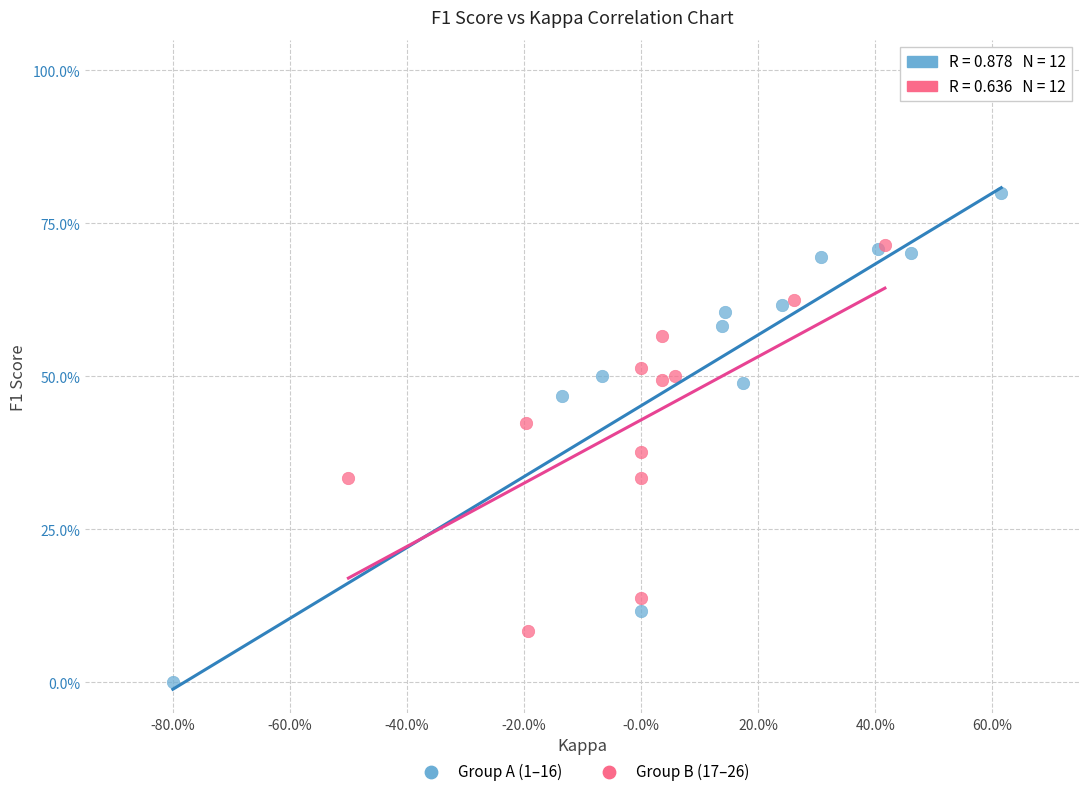

What are all the series names shown in the legend?

Group A (1–16), Group B (17–26)